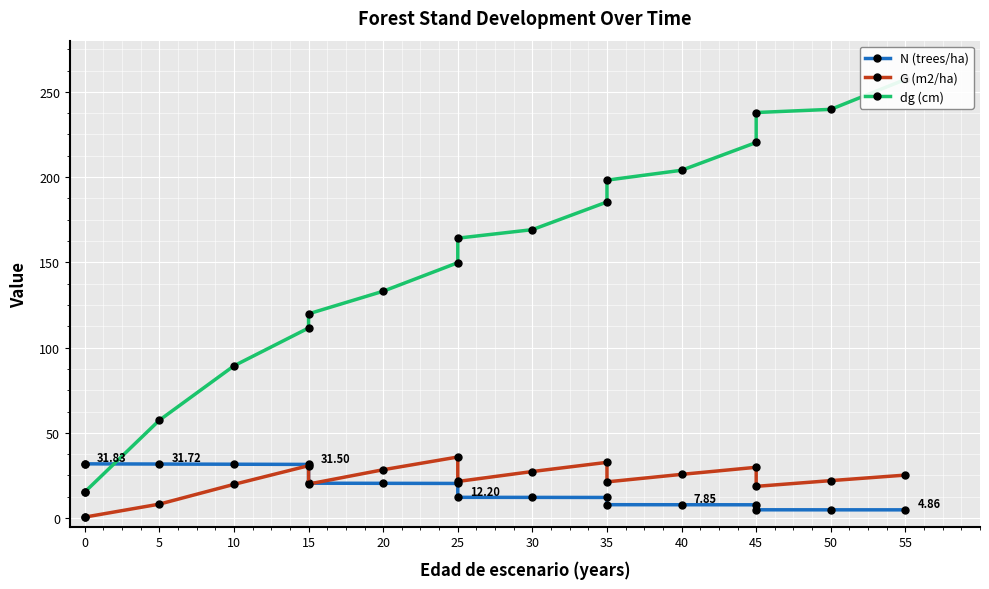

In G (m2/ha), how many points are higher than both neighbors (excluding endpoints)?

4